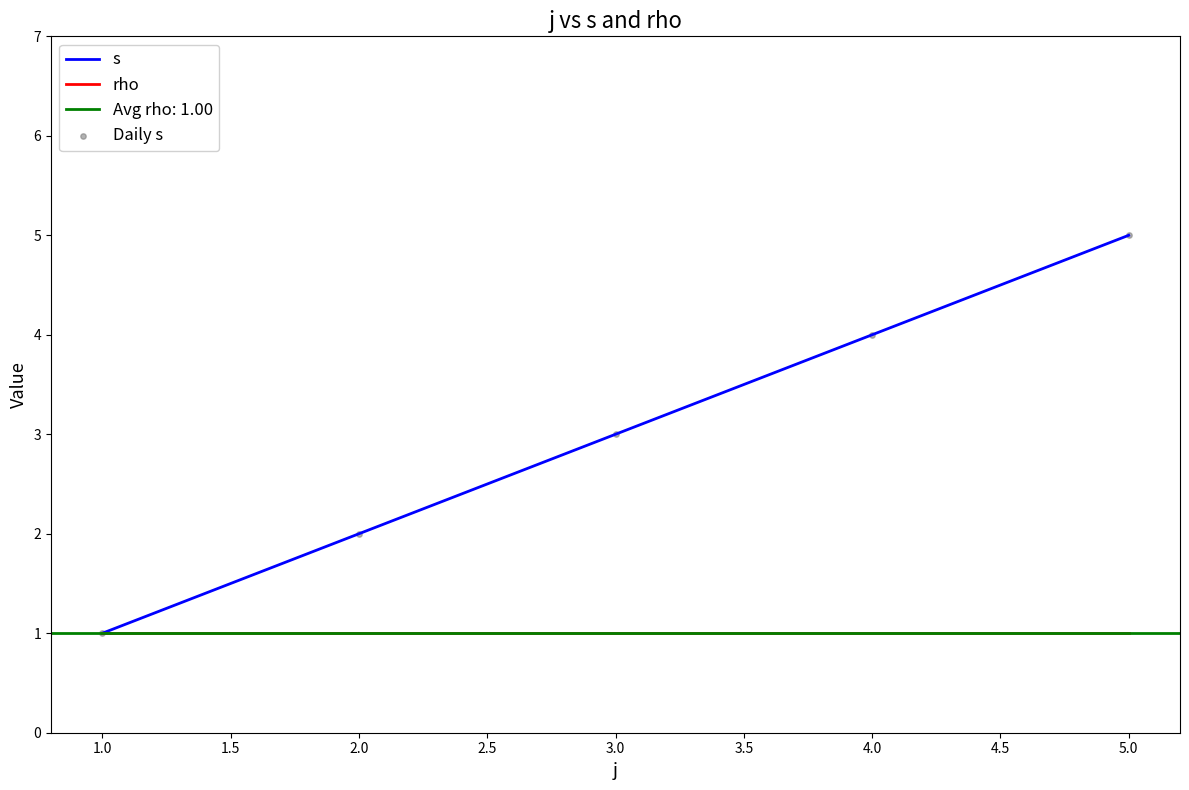

Which category has the lowest value in the s series?

1.0